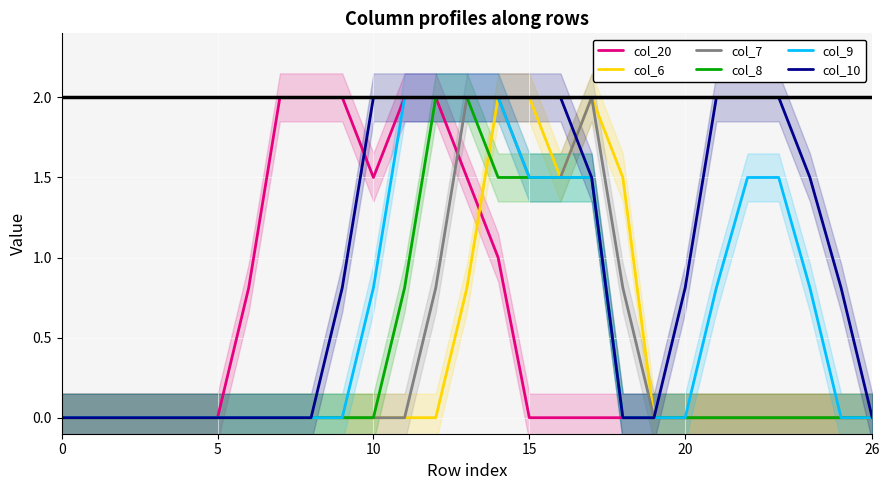

True or false: col_9 has a value of -0.7 at 20.

False